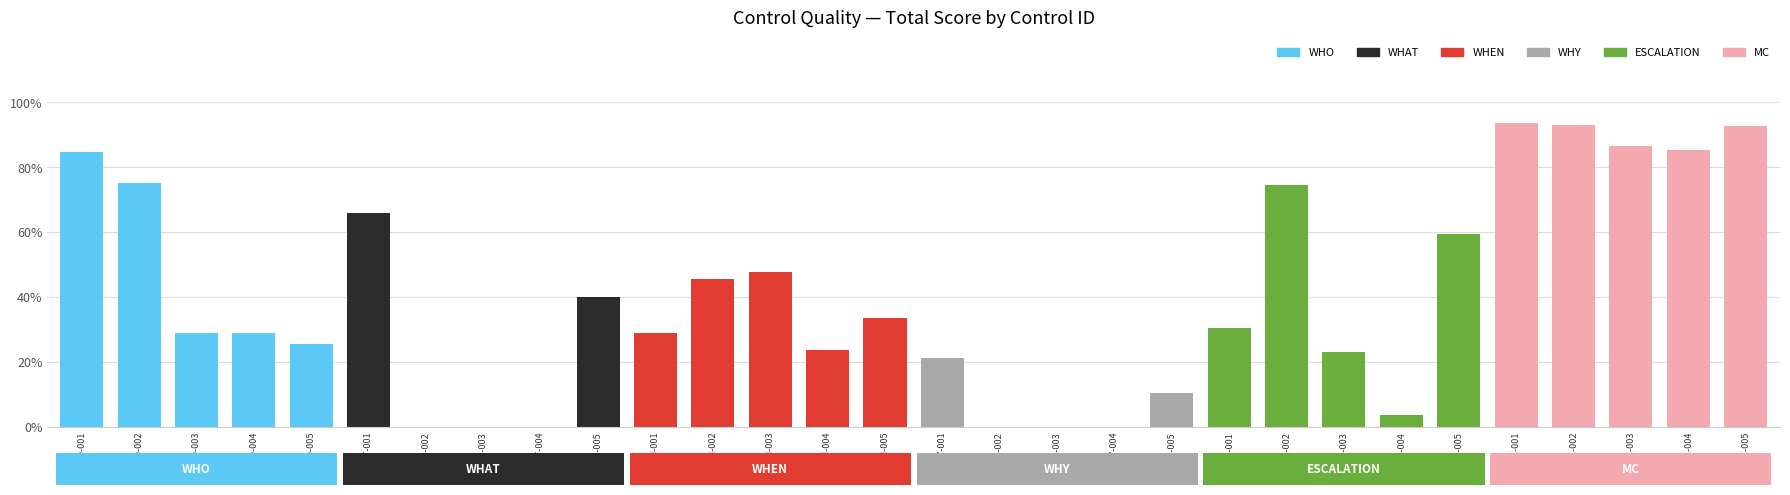

Which has a higher value, WHY-003 or WHAT-005?

WHAT-005